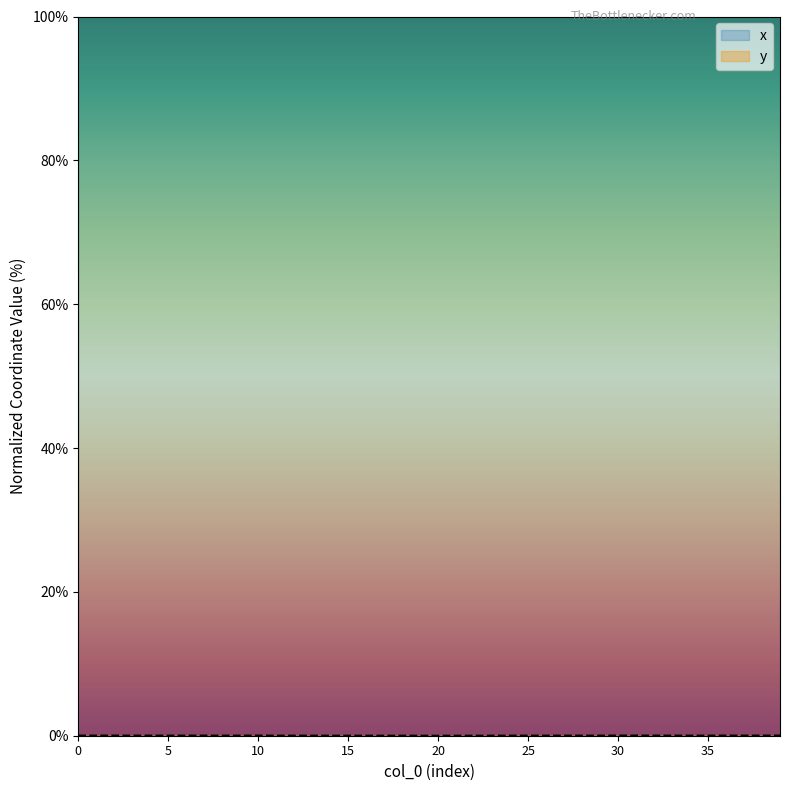

Is the value of y at 14 greater than the value of x at 4?

No